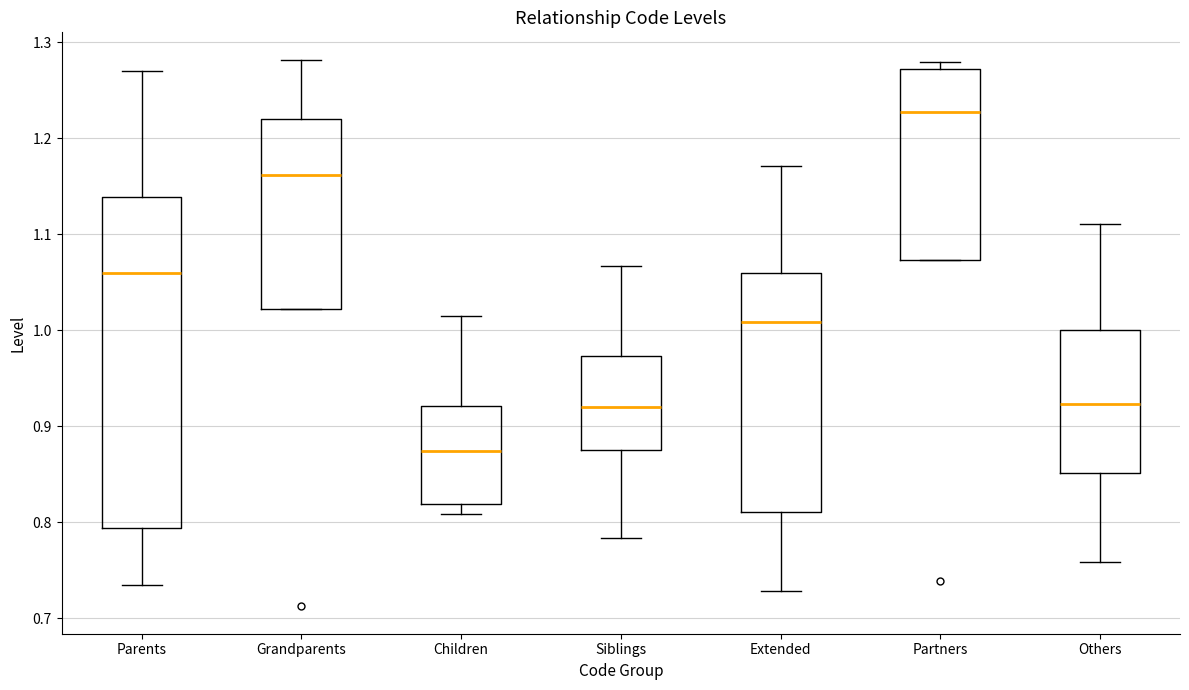

Which box has the lowest median line?

Children